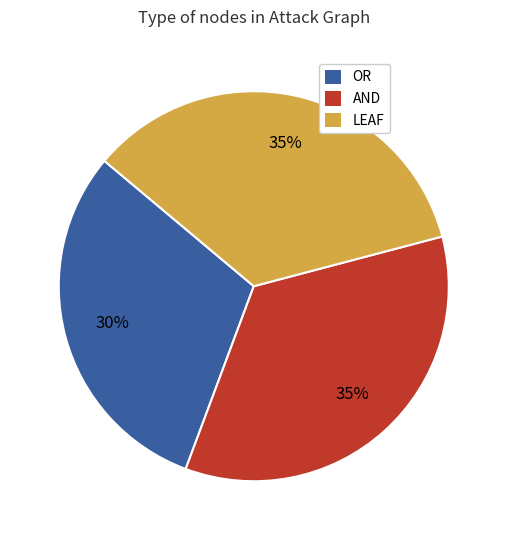

Does any single category account for the majority?

No